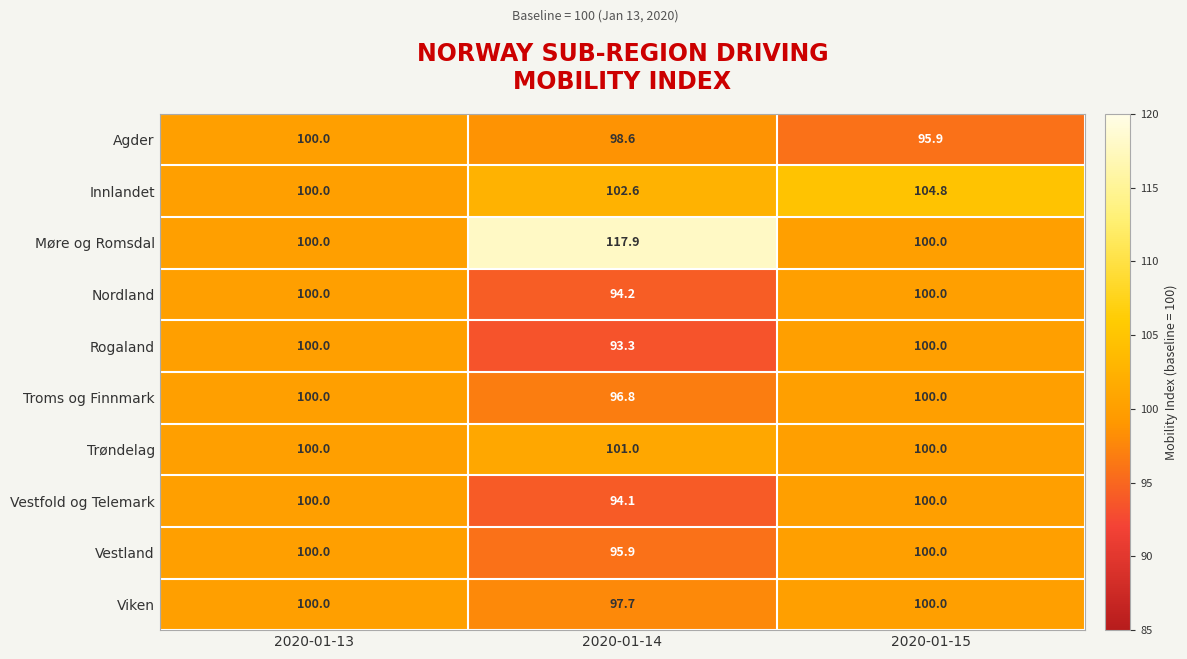

Reading right to left, extract all data points from this chart.

Agder: 95.9	98.6	100.0
Innlandet: 104.8	102.6	100.0
Møre og Romsdal: 100.0	117.9	100.0
Nordland: 100.0	94.2	100.0
Rogaland: 100.0	93.3	100.0
Troms og Finnmark: 100.0	96.8	100.0
Trøndelag: 100.0	101.0	100.0
Vestfold og Telemark: 100.0	94.1	100.0
Vestland: 100.0	95.9	100.0
Viken: 100.0	97.7	100.0